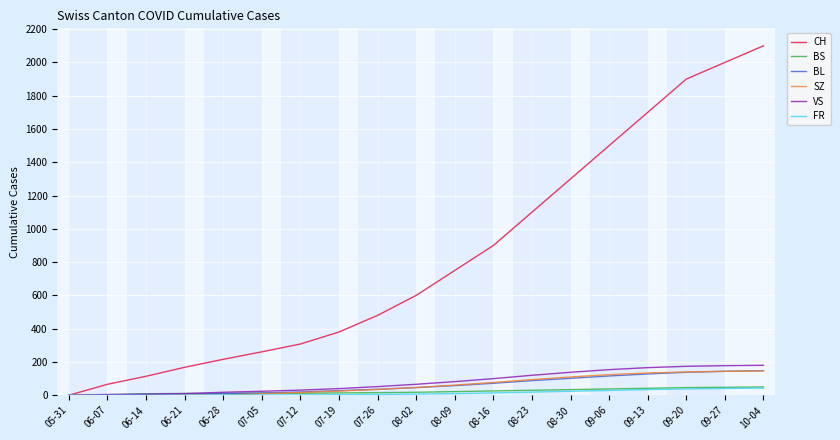

Is it true that BS equals 11 at 06-28?

True